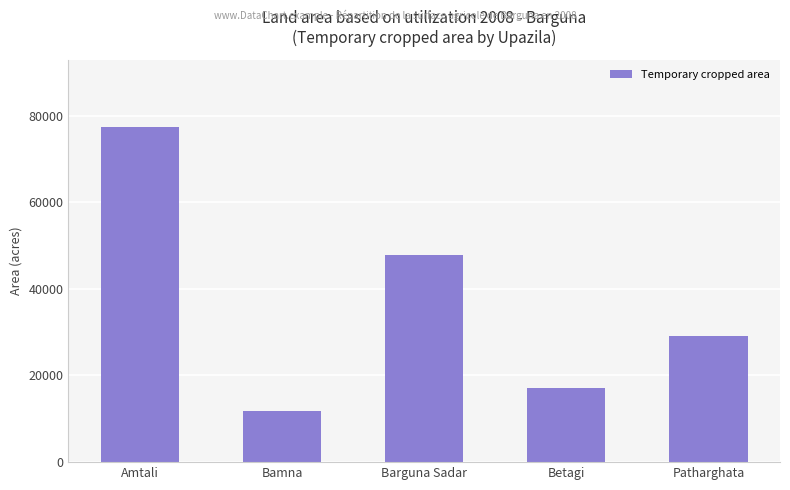

Between Amtali and Patharghata, which is larger?

Amtali